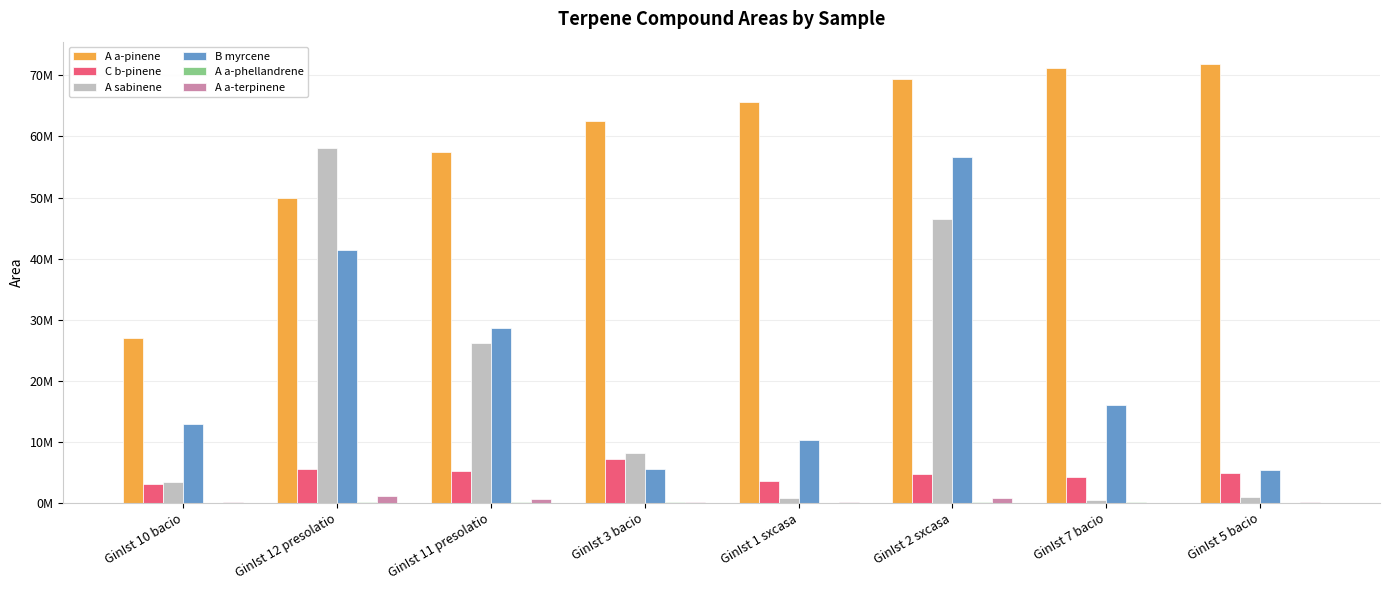

Are the bars grouped side by side (vs. stacked)?

Yes